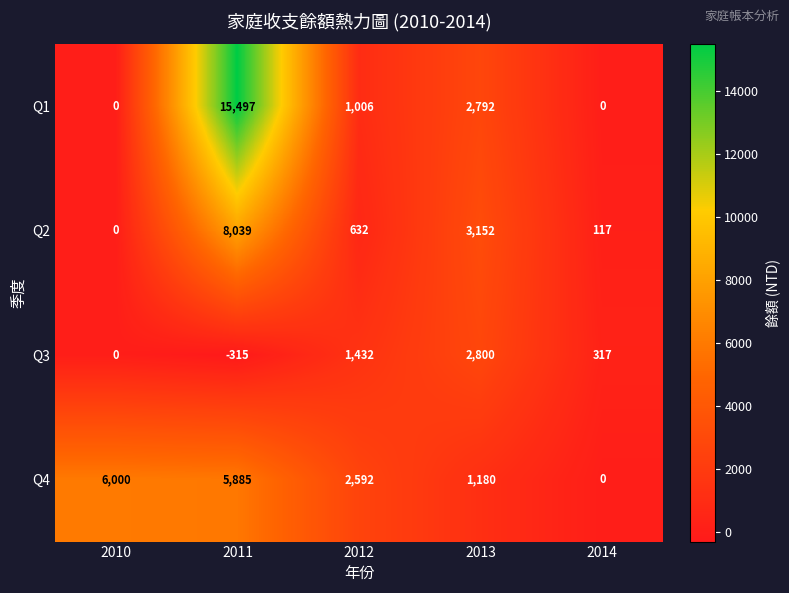

At how many categories does at least one series exceed 1930?

4